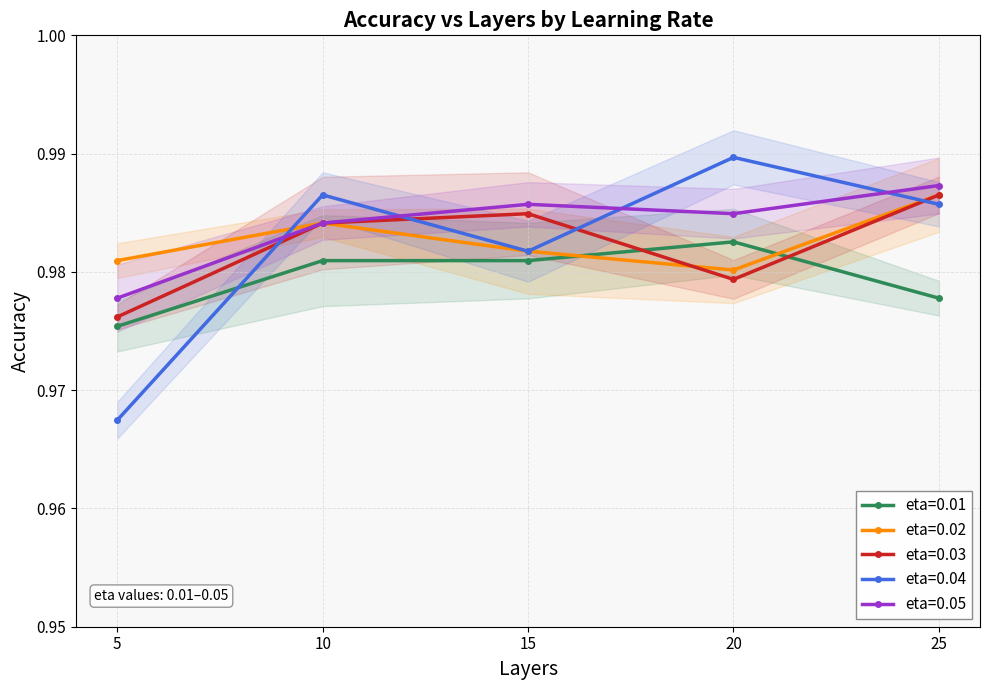

Which series has the largest total across all categories?

eta=0.05